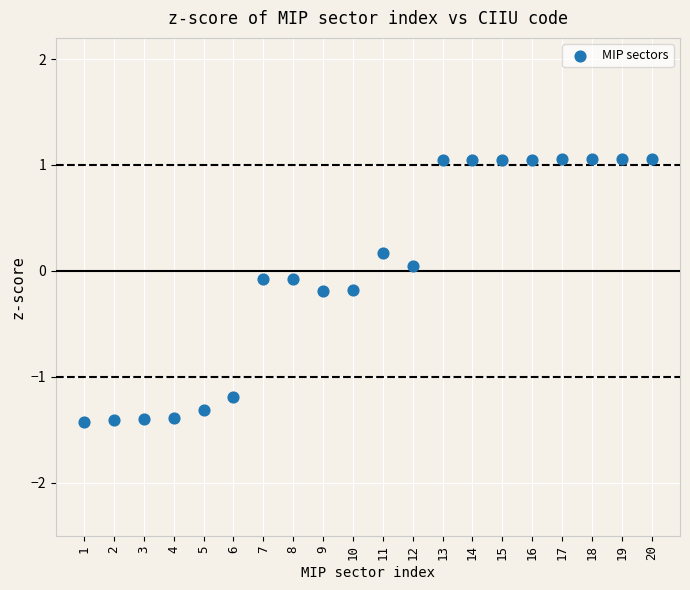

What is the range of X values (max minus min)?

19.0